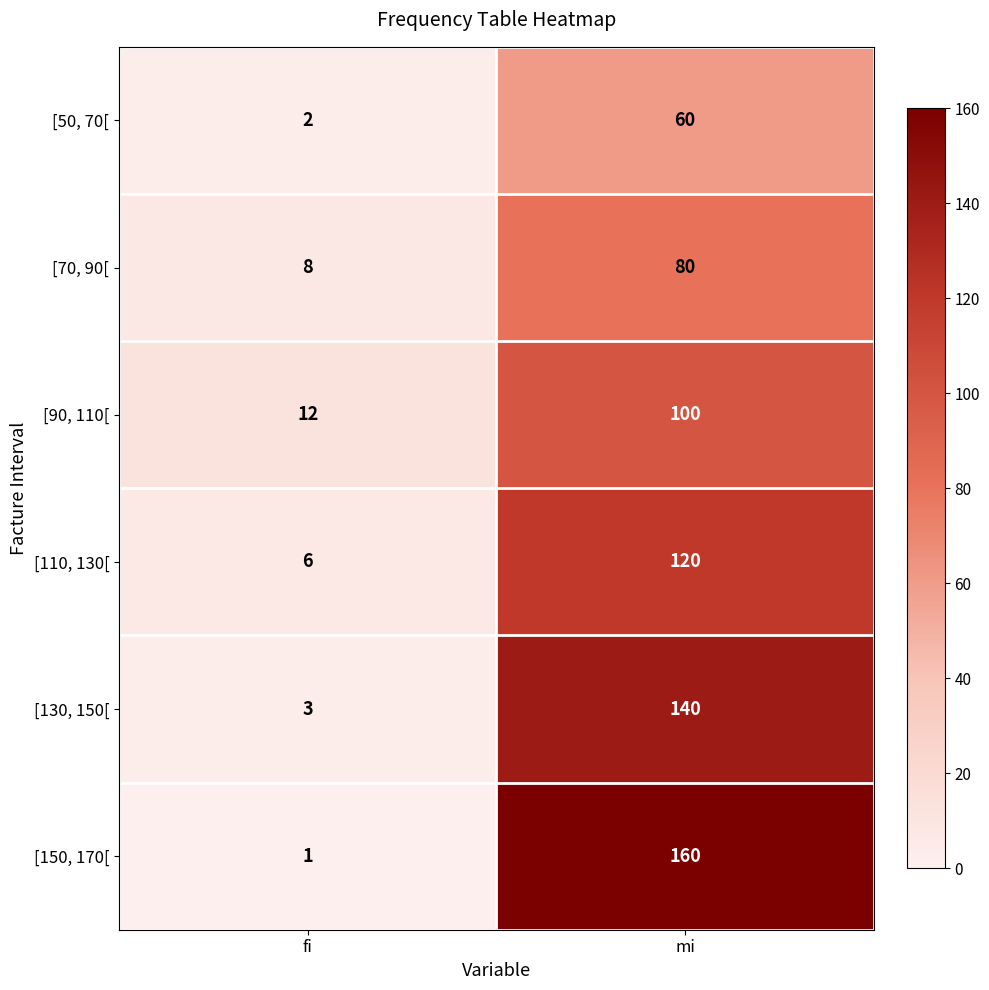

Which series has the largest total across all categories?

[150, 170[